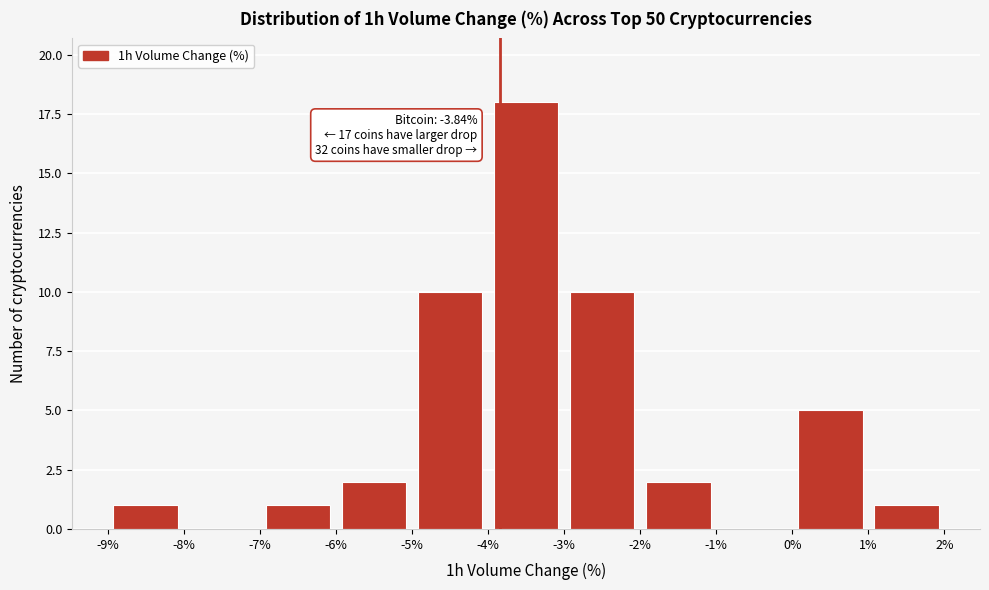

Over which range of the x-axis is the bar tallest?

-4% to -3%